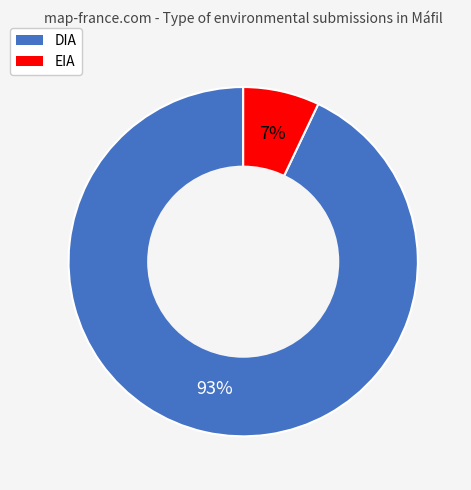

Is it true that EIA is 17% of the pie?

False